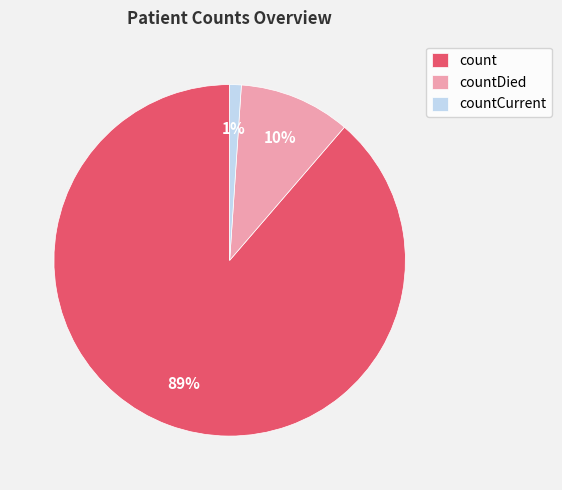

How many segments does this pie chart have?

3